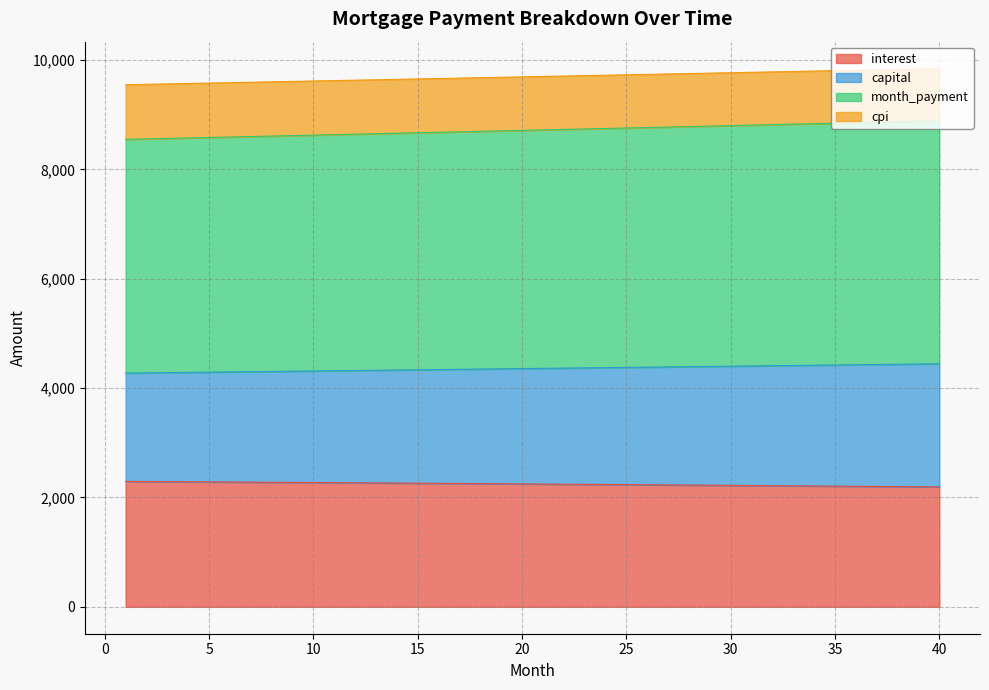

What is the value of the capital point at the 13th from the left?

4326.7